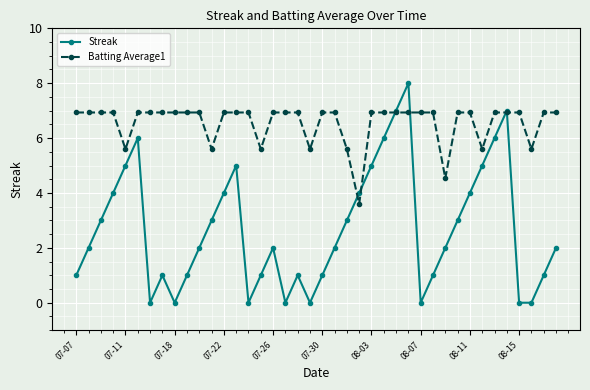

How many interior local peaks does the Streak series have?

7